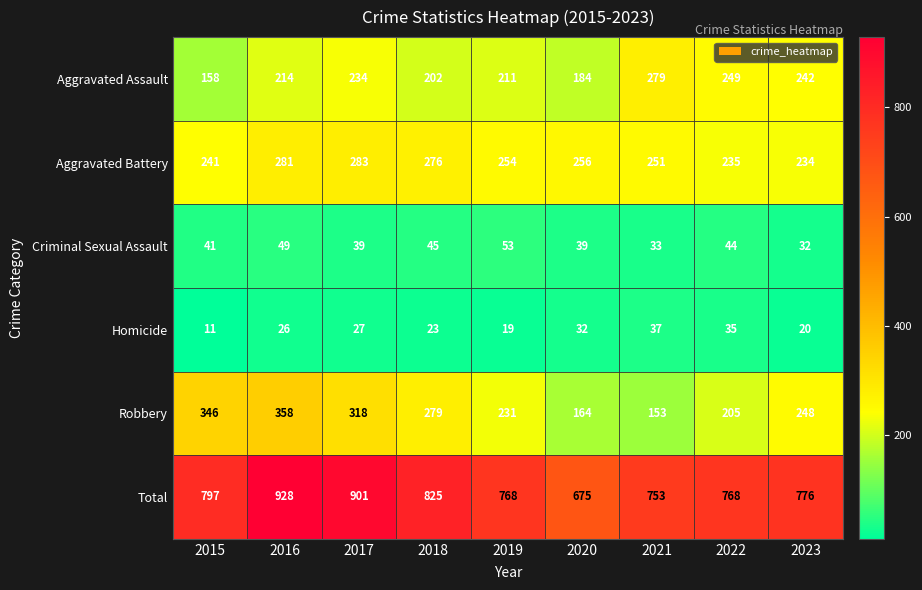

At 2023, list the series in order from smallest to largest.

Homicide, Criminal Sexual Assault, Aggravated Battery, Aggravated Assault, Robbery, Total